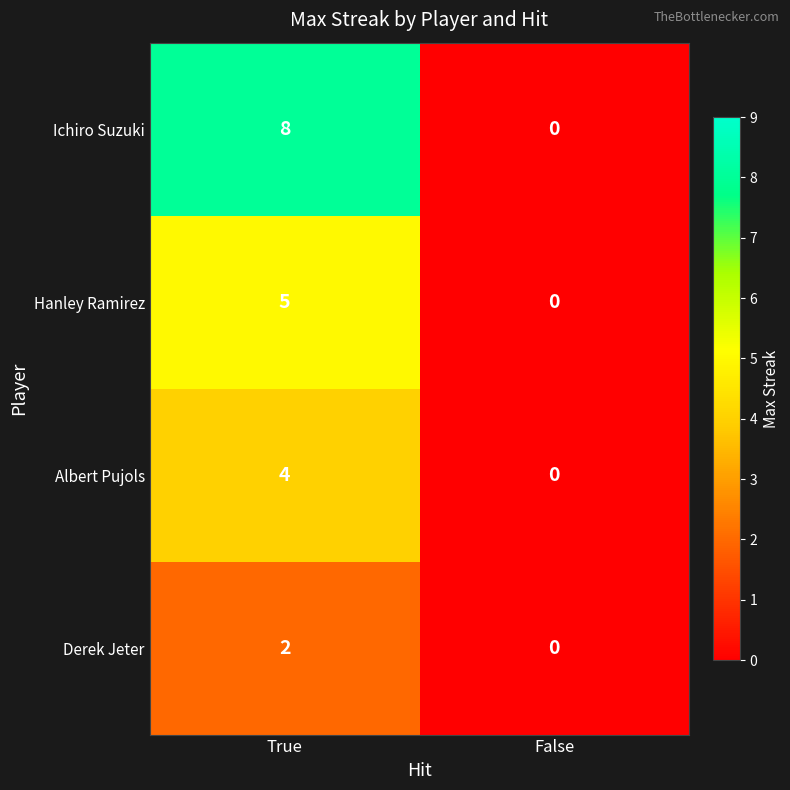

Reading left to right, extract all data points from this chart.

Ichiro Suzuki: 8	0
Hanley Ramirez: 5	0
Albert Pujols: 4	0
Derek Jeter: 2	0